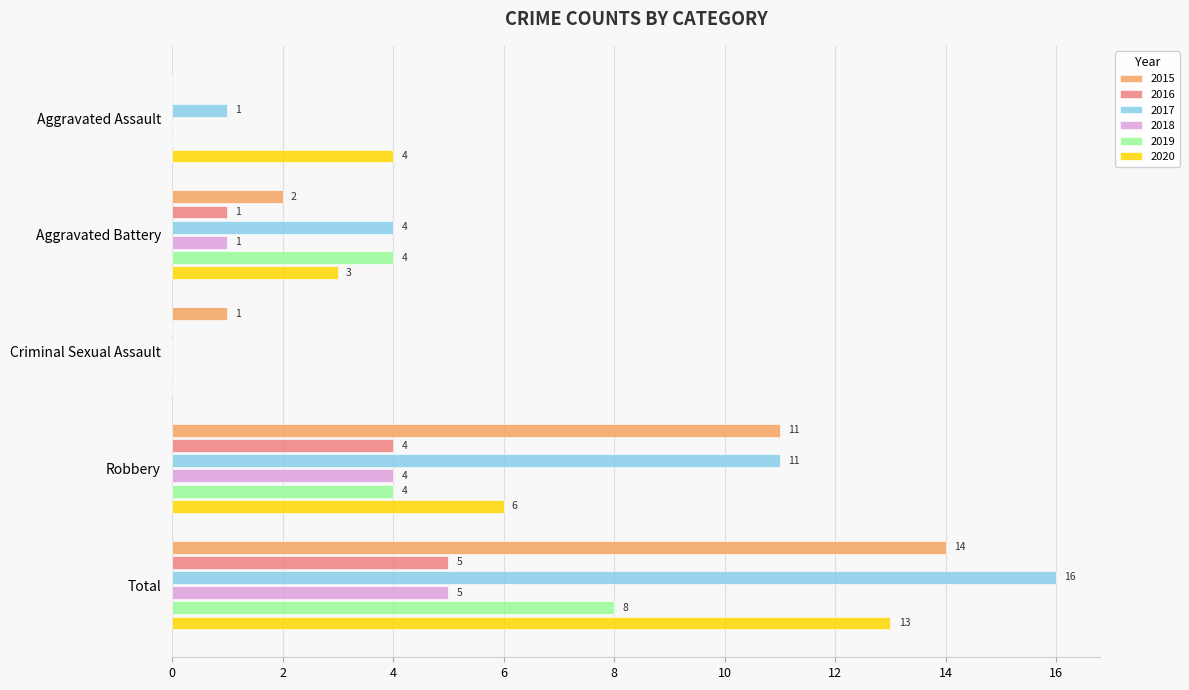

The 2017 series shows 11 at Robbery. True or false?

True